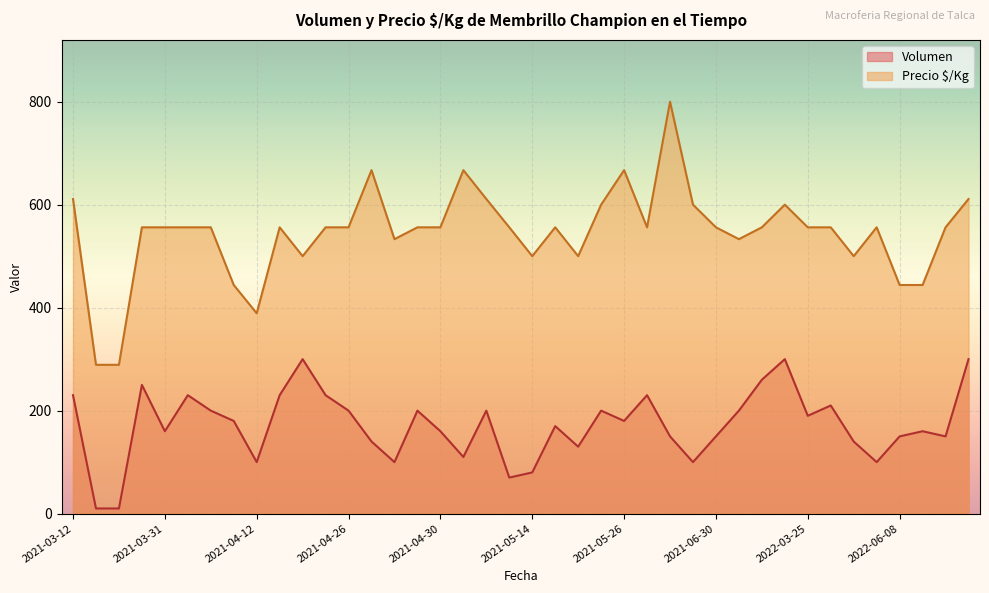

What is the greatest value displayed?

800